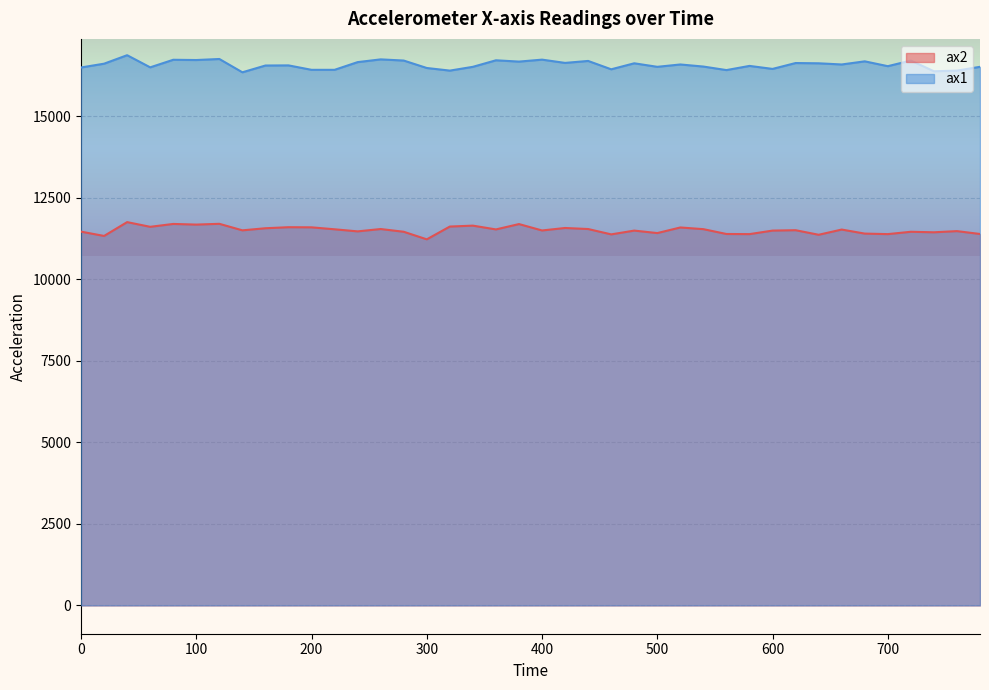

Reading left to right, transcribe all the data shown in this chart.

ax2: 11456	11324	11748	11604	11692	11672	11696	11496	11560	11592	11588	11528	11464	11536	11452	11220	11612	11640	11524	11688	11492	11568	11536	11372	11488	11412	11584	11532	11384	11380	11488	11500	11360	11520	11396	11380	11452	11436	11472	11384
ax1: 16488	16604	16864	16492	16724	16716	16748	16340	16548	16552	16416	16416	16652	16736	16700	16472	16392	16508	16708	16668	16728	16628	16688	16432	16616	16508	16580	16516	16408	16536	16444	16624	16616	16580	16676	16528	16700	16372	16392	16508